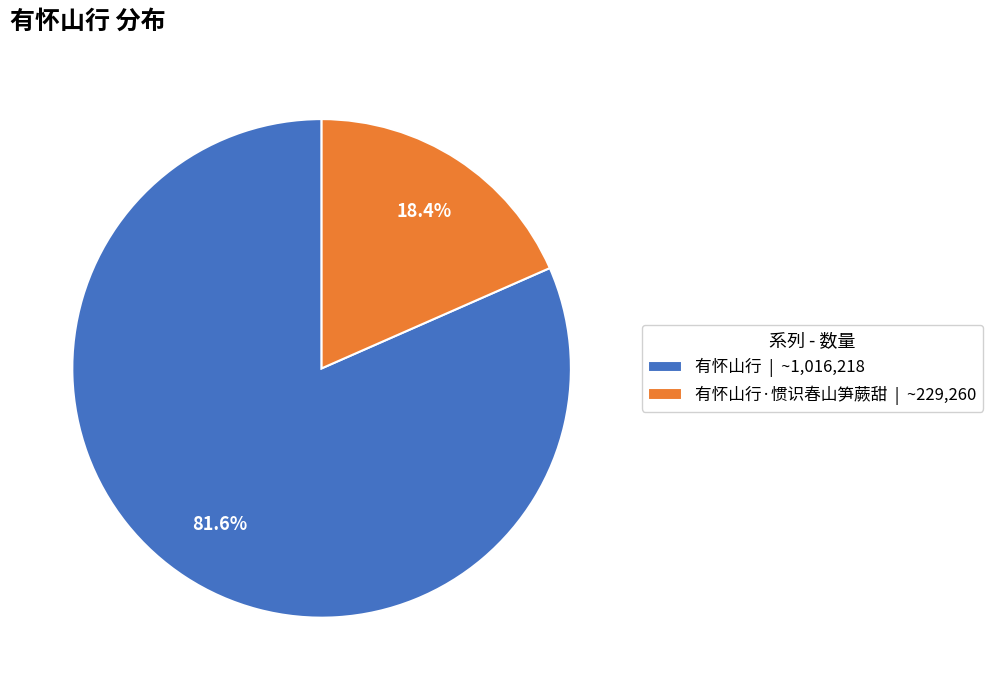

Approximately how many times larger is the value at 有怀山行 | ~1,016,218 compared to 有怀山行·惯识春山笋蕨甜 | ~229,260?

4.4